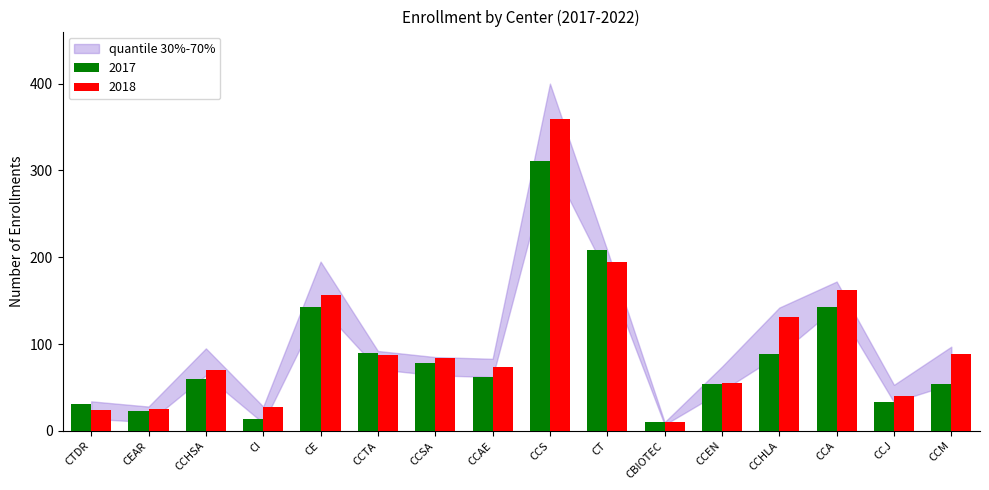

The value of 2018 at CCAE is 99. True or false?

False